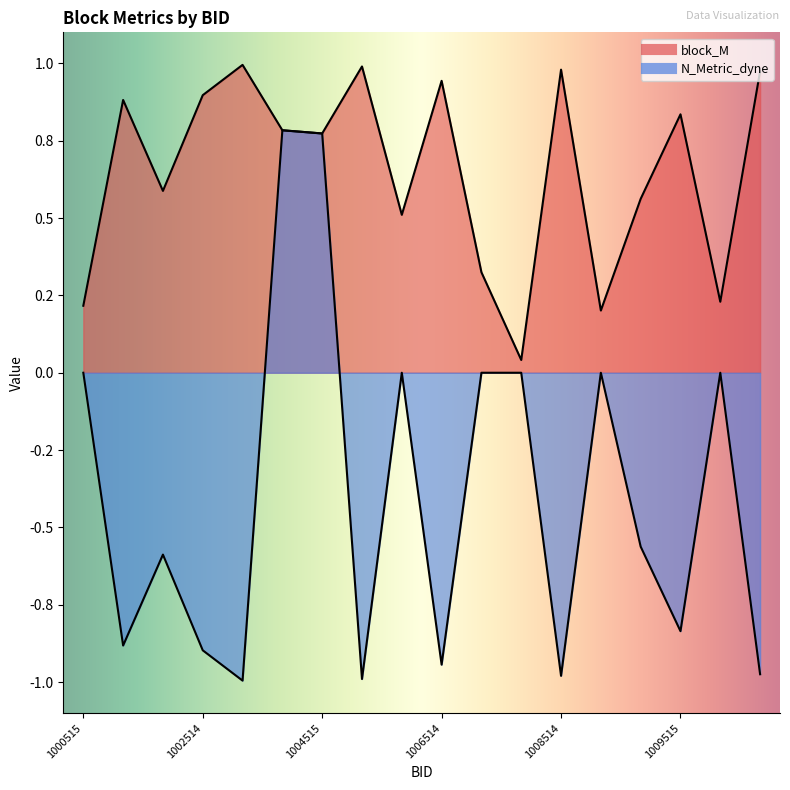

What is the sum of all N_Metric_dyne values?

-7.1